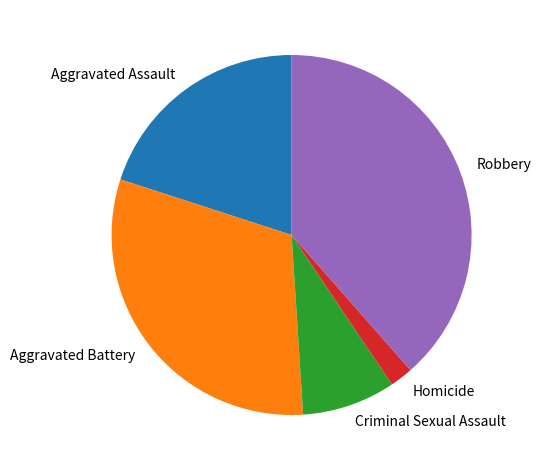

Does Aggravated Battery represent more than half of the total?

No